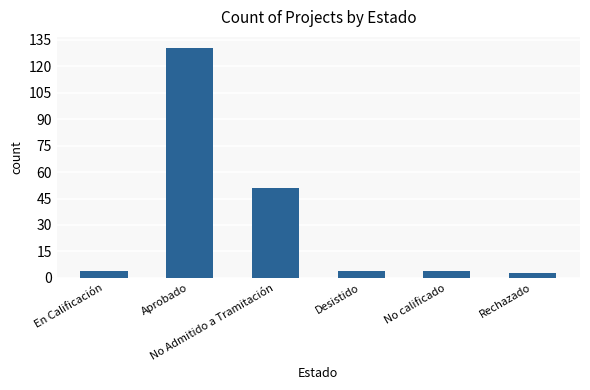

What is the value of the 5th bar from the left?

4